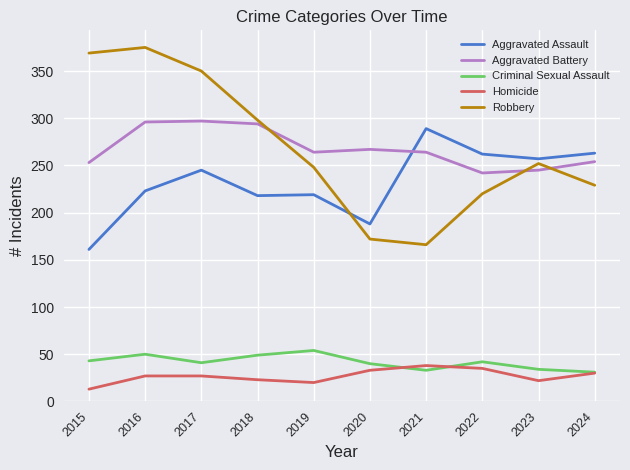

Which series changed the most between 2016 and 2024?

Robbery